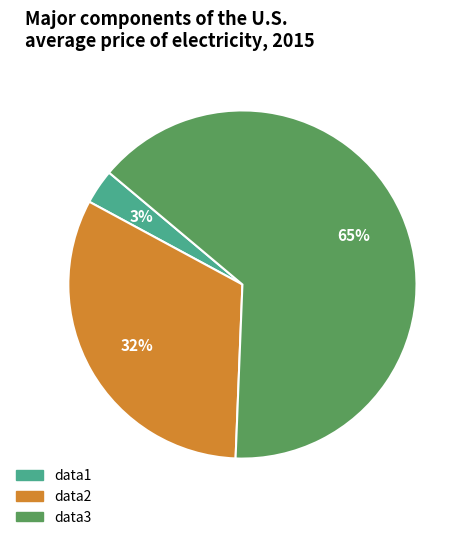

Which slice is the smallest?

data1